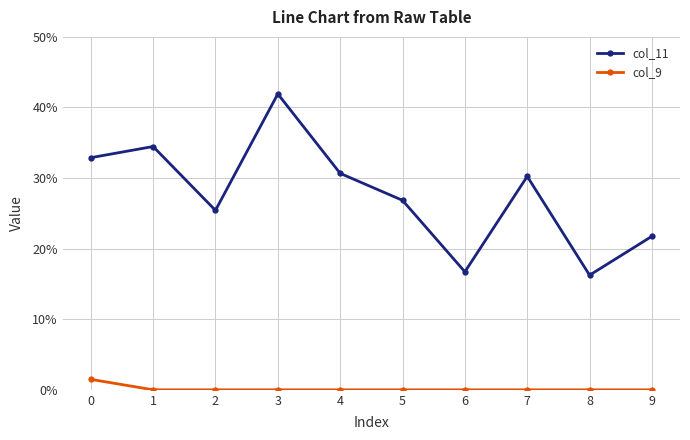

Which category has the lowest value in the col_11 series?

8